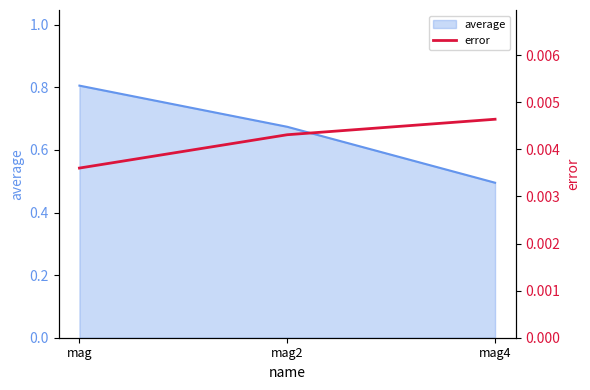

How many values are between 0 and 1?

3